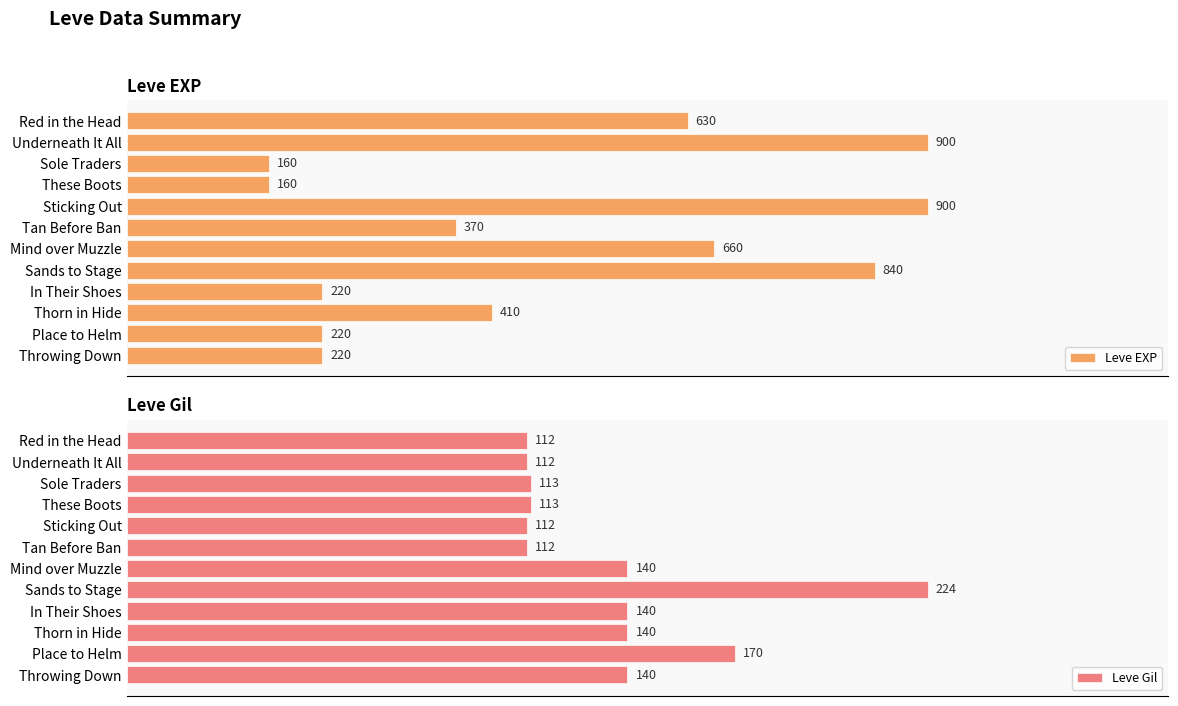

Which series has the widest spread of values?

Leve EXP